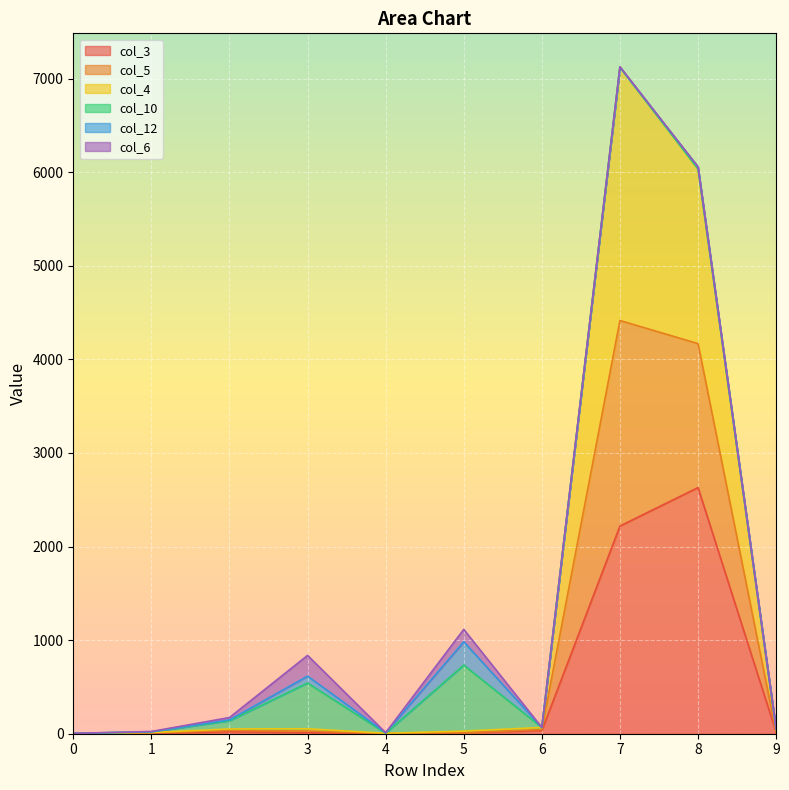

Which label corresponds to the largest value in the chart?

7